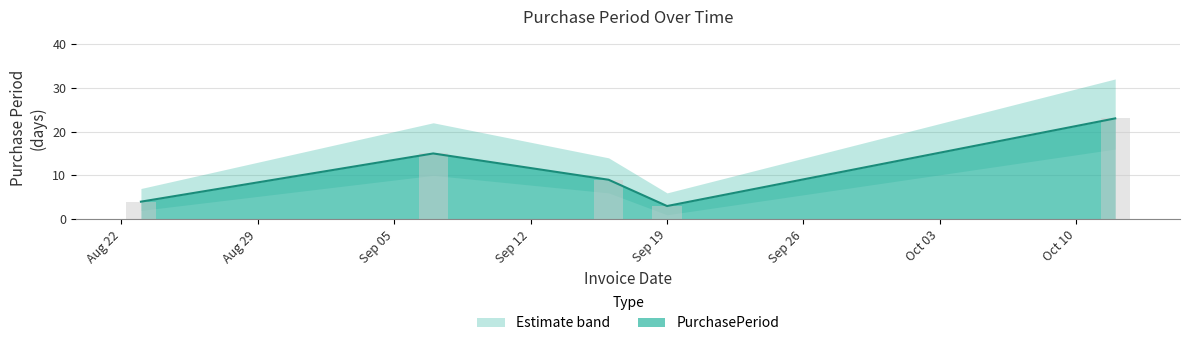

Does the chart contain stacked bars?

No